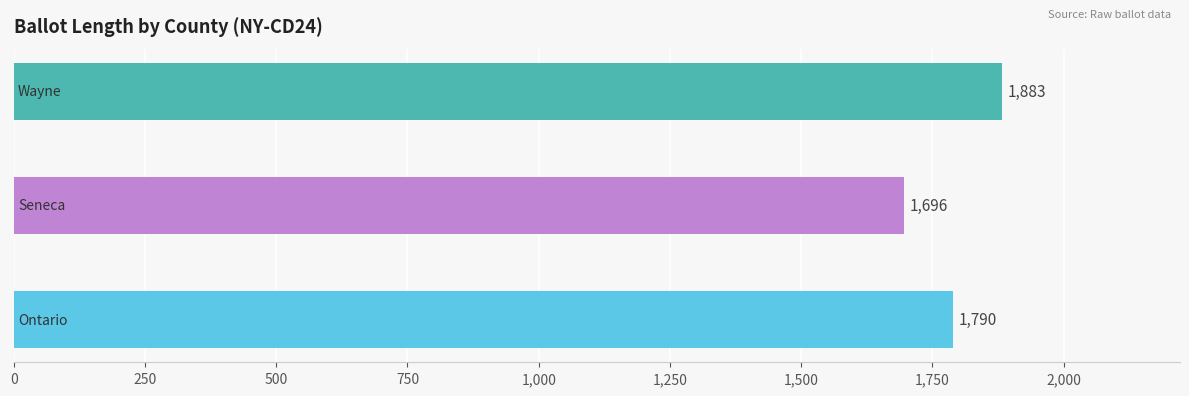

How many data points are less than 1790?

1